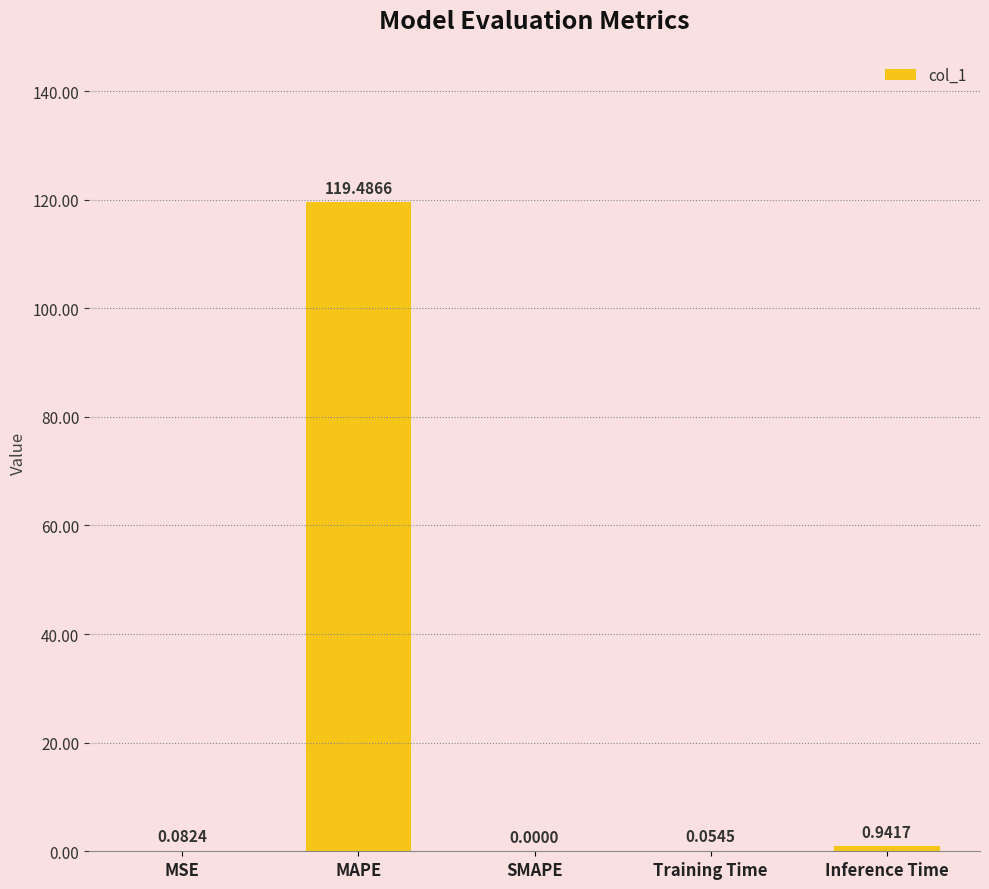

Which has a higher value, Inference Time or SMAPE?

Inference Time